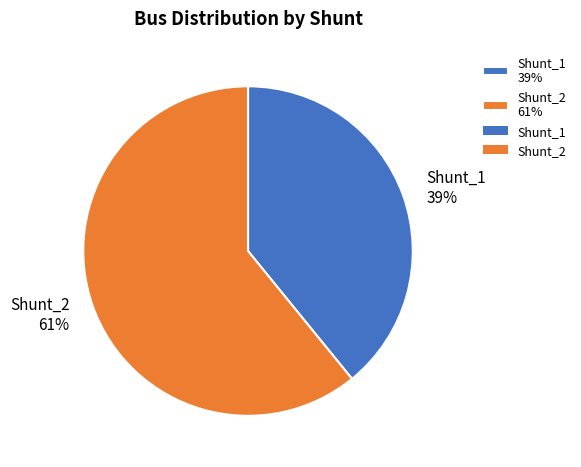

The Shunt_1 slice represents 39% of the pie. True or false?

True